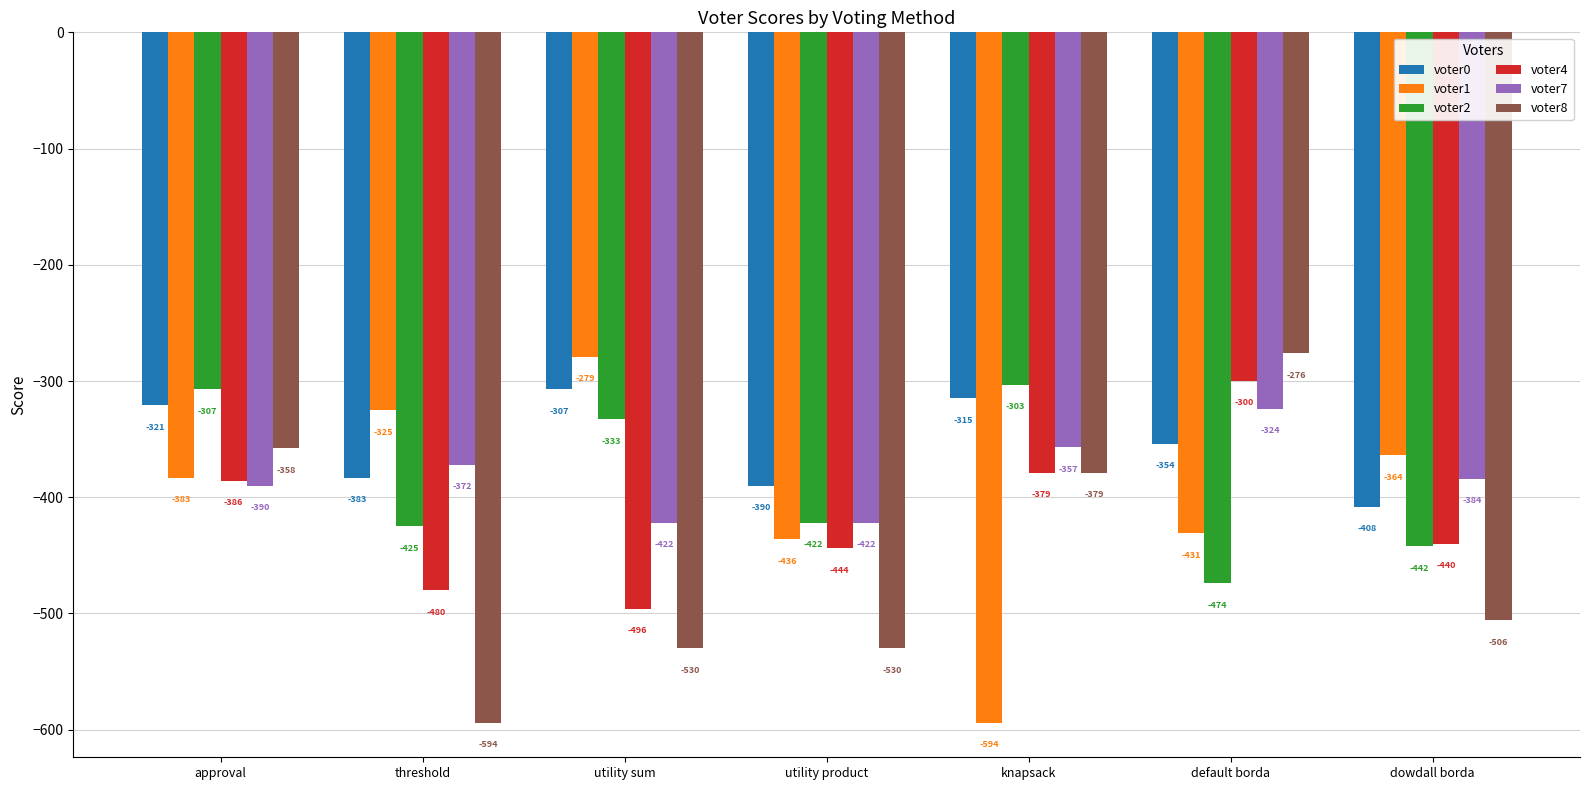

What are all the series names shown in the legend?

voter0, voter1, voter2, voter4, voter7, voter8